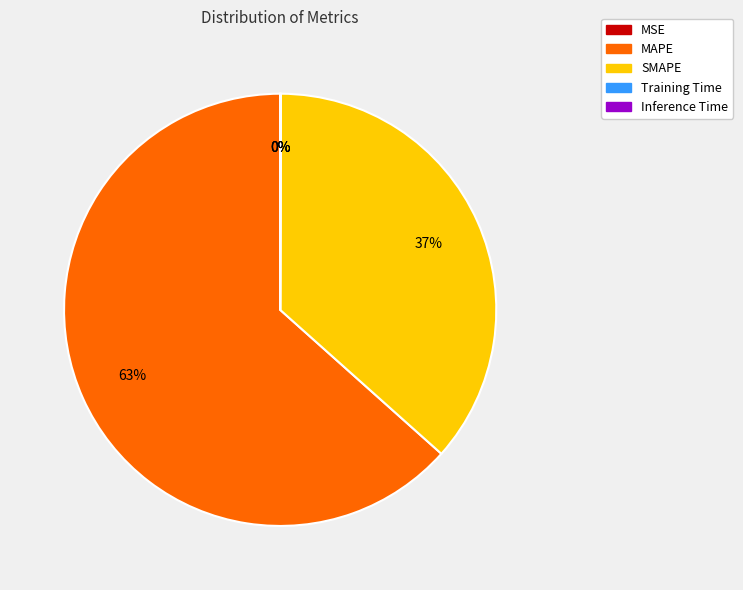

True or false: SMAPE accounts for 37% of the total.

True